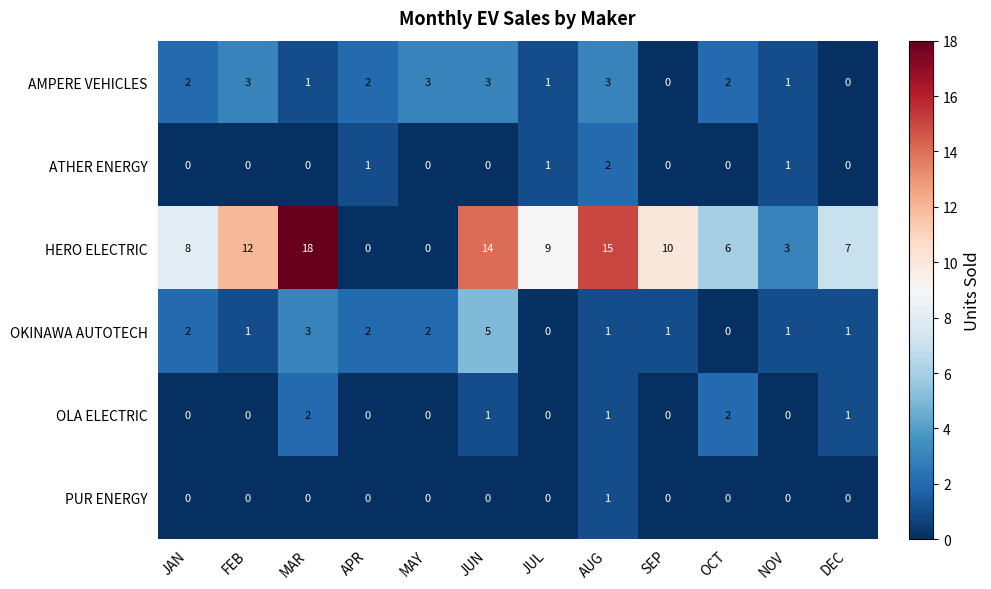

Which series has the largest total across all categories?

HERO ELECTRIC